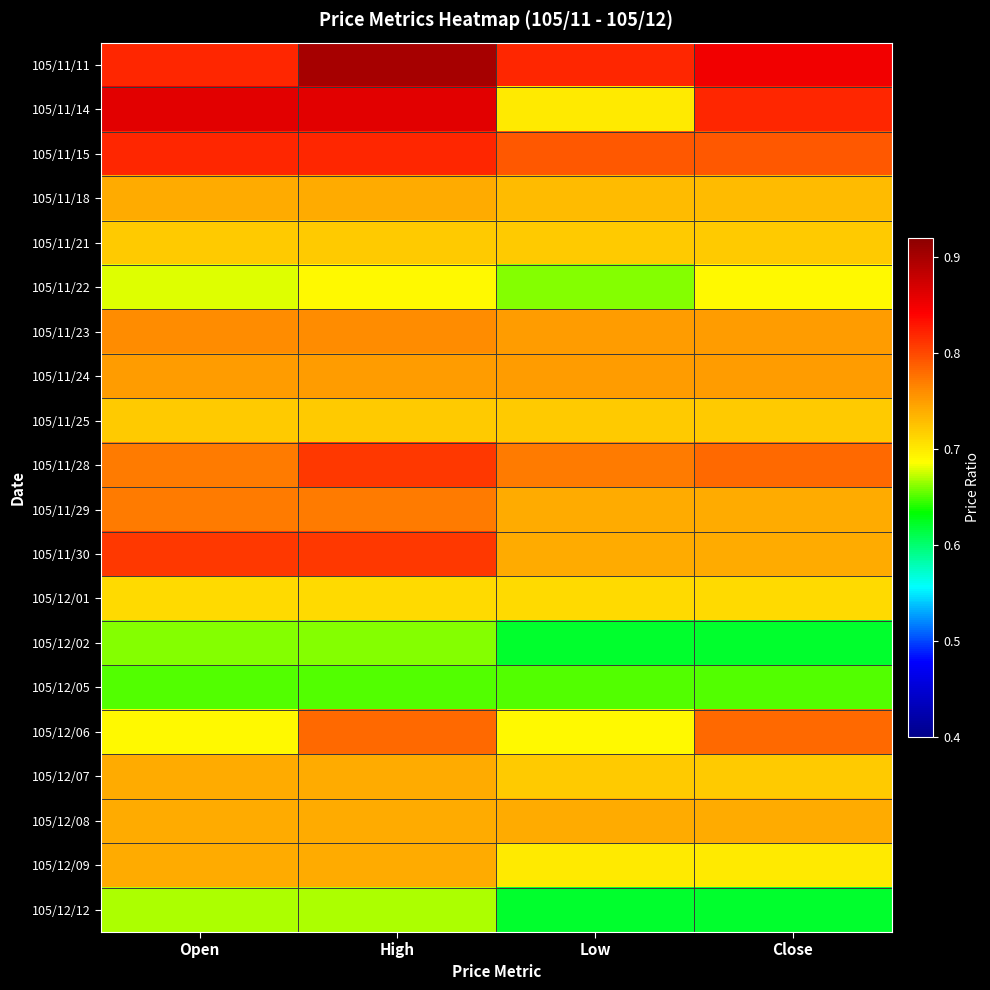

Reading right to left, what are all the values shown in this chart?

105/11/11: Close=0.8	Low=0.8	High=0.9	Open=0.8
105/11/14: Close=0.8	Low=0.7	High=0.9	Open=0.9
105/11/15: Close=0.8	Low=0.8	High=0.8	Open=0.8
105/11/18: Close=0.7	Low=0.7	High=0.7	Open=0.7
105/11/21: Close=0.7	Low=0.7	High=0.7	Open=0.7
105/11/22: Close=0.7	Low=0.7	High=0.7	Open=0.7
105/11/23: Close=0.8	Low=0.8	High=0.8	Open=0.8
105/11/24: Close=0.8	Low=0.8	High=0.8	Open=0.8
105/11/25: Close=0.7	Low=0.7	High=0.7	Open=0.7
105/11/28: Close=0.8	Low=0.8	High=0.8	Open=0.8
105/11/29: Close=0.7	Low=0.7	High=0.8	Open=0.8
105/11/30: Close=0.7	Low=0.7	High=0.8	Open=0.8
105/12/01: Close=0.7	Low=0.7	High=0.7	Open=0.7
105/12/02: Close=0.6	Low=0.6	High=0.7	Open=0.7
105/12/05: Close=0.7	Low=0.7	High=0.7	Open=0.7
105/12/06: Close=0.8	Low=0.7	High=0.8	Open=0.7
105/12/07: Close=0.7	Low=0.7	High=0.7	Open=0.7
105/12/08: Close=0.7	Low=0.7	High=0.7	Open=0.7
105/12/09: Close=0.7	Low=0.7	High=0.7	Open=0.7
105/12/12: Close=0.6	Low=0.6	High=0.7	Open=0.7